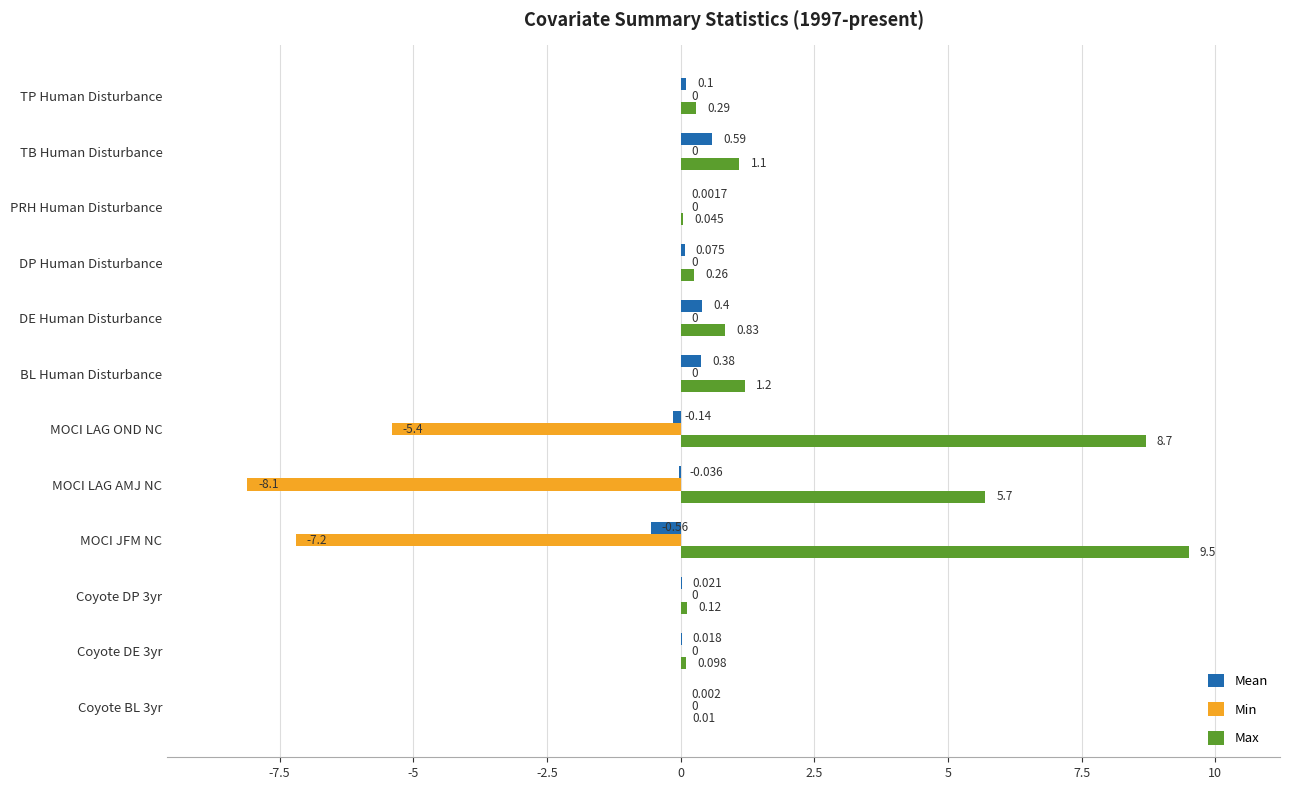

At which label is Min closest to -4?

MOCI LAG OND NC